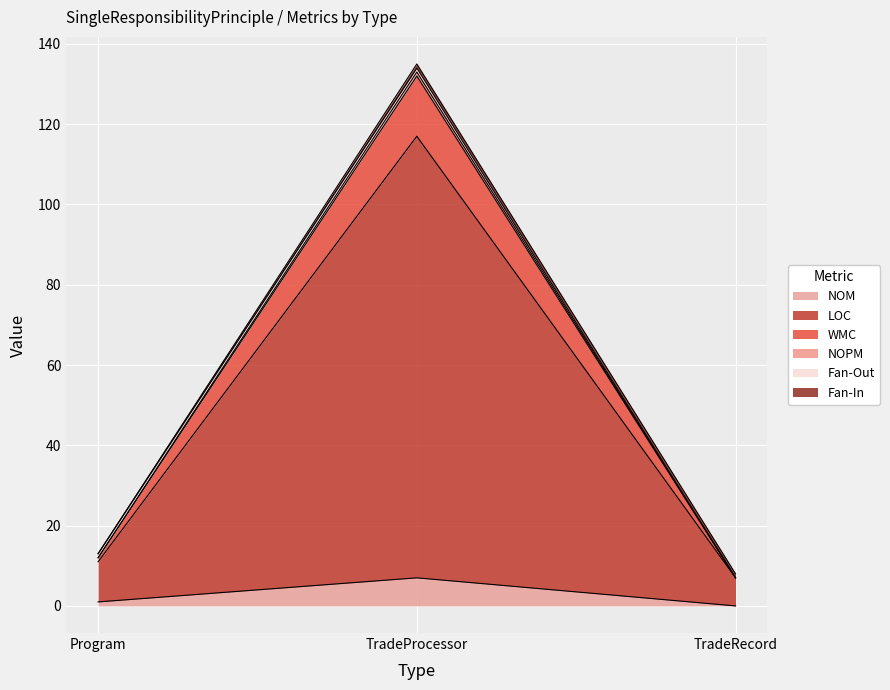

Which label corresponds to the smallest value in the chart?

TradeRecord